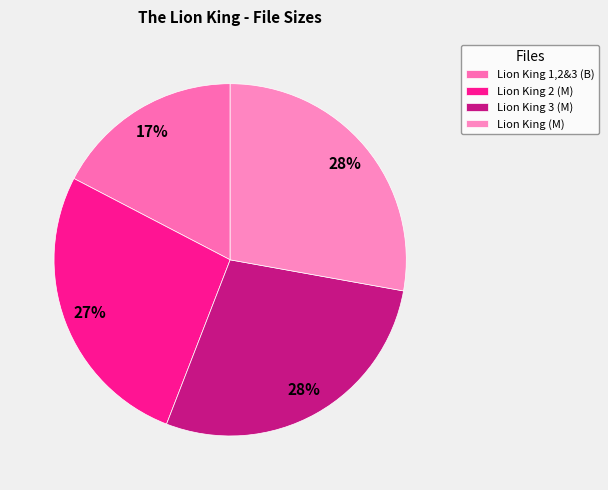

What percentage is the Lion King 1,2&3 (B) slice, to the nearest percent?

17%